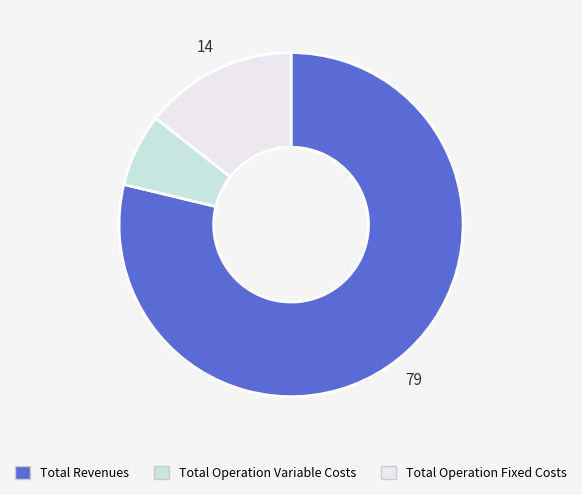

Is there a majority slice in this chart?

Yes